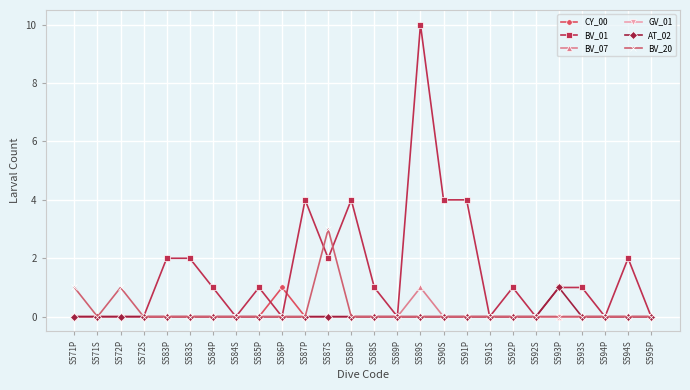

What is the spread (max minus min) of values at S587P?

4